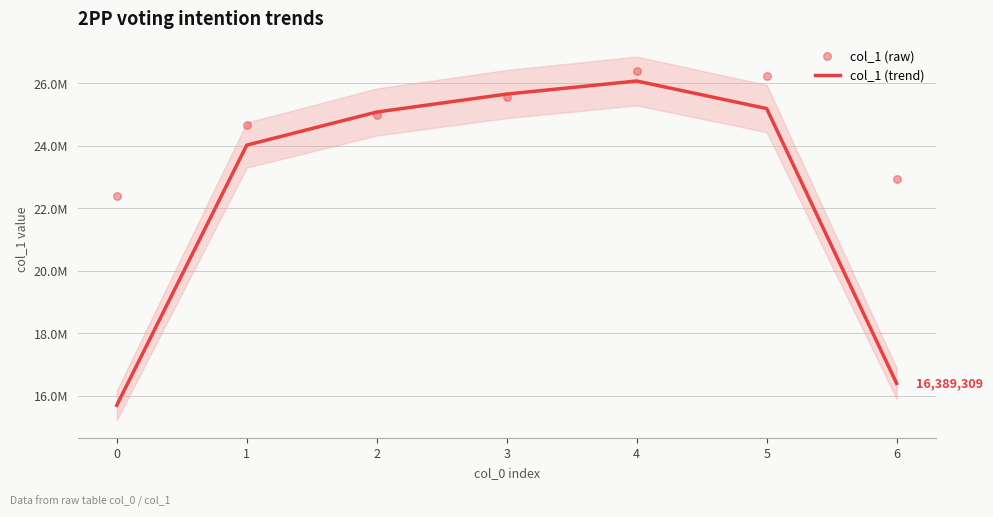

Which series has the largest total across all categories?

col_1 (raw)